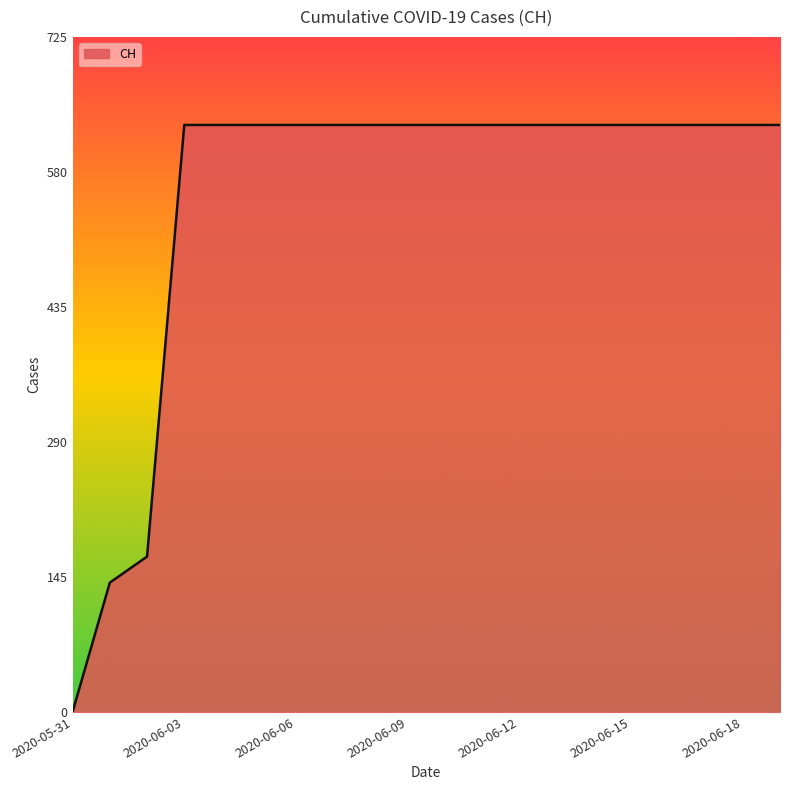

What is the difference between the maximum and minimum values?

631